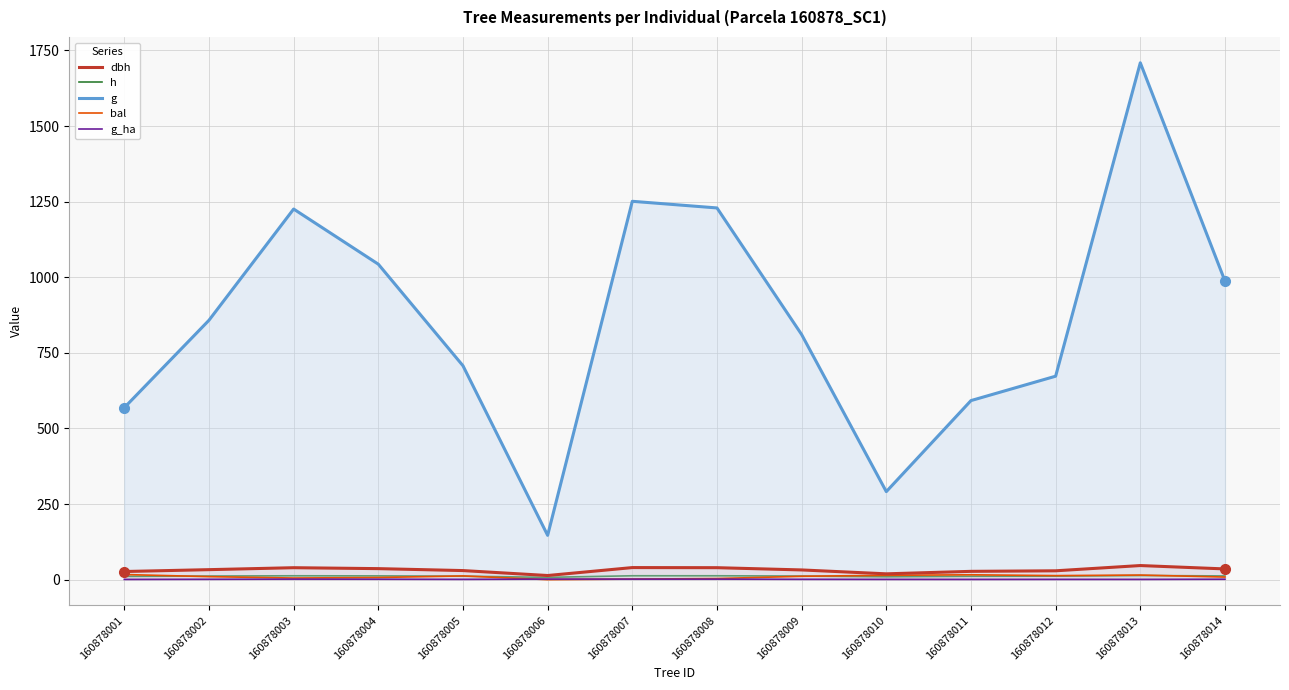

True or false: dbh has a value of 40.5 at 160878005.

False